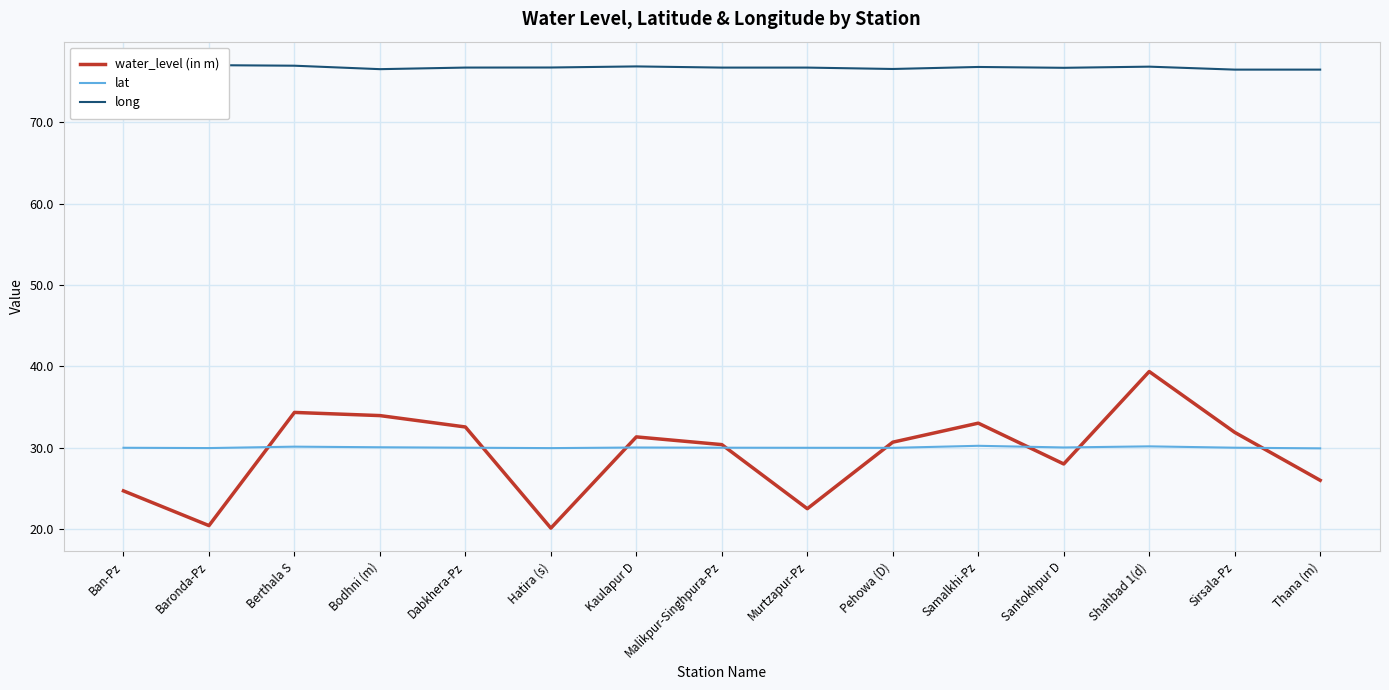

The water_level (in m) series shows 39.4 at Shahbad 1(d). True or false?

True